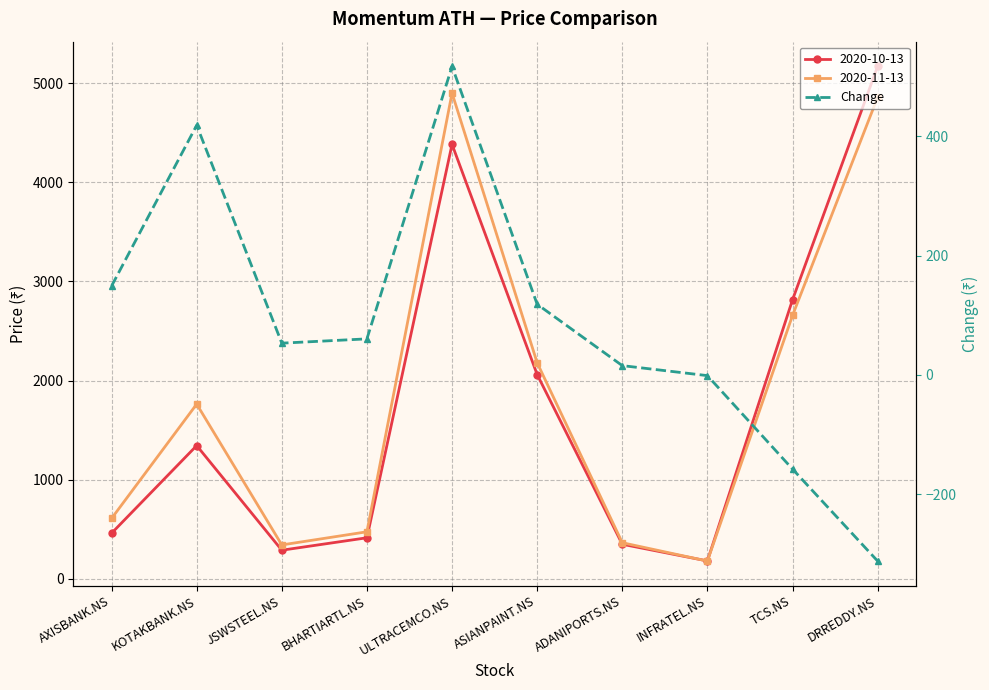

What is the value of the 7th point from the left?

15.6